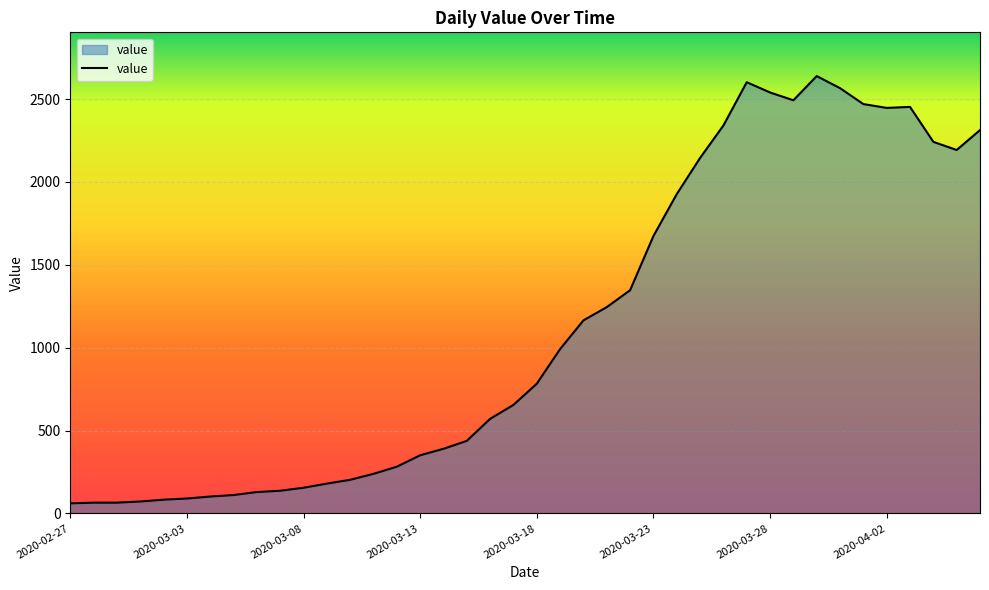

What is the smallest value displayed?

61